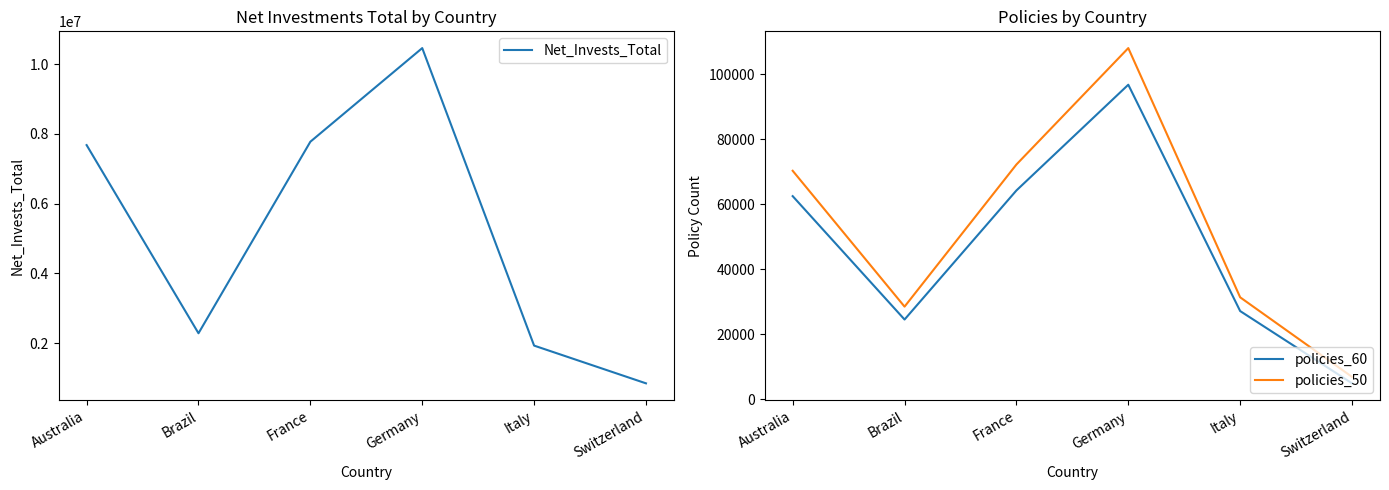

In policies_60, how many points are higher than both neighbors (excluding endpoints)?

1